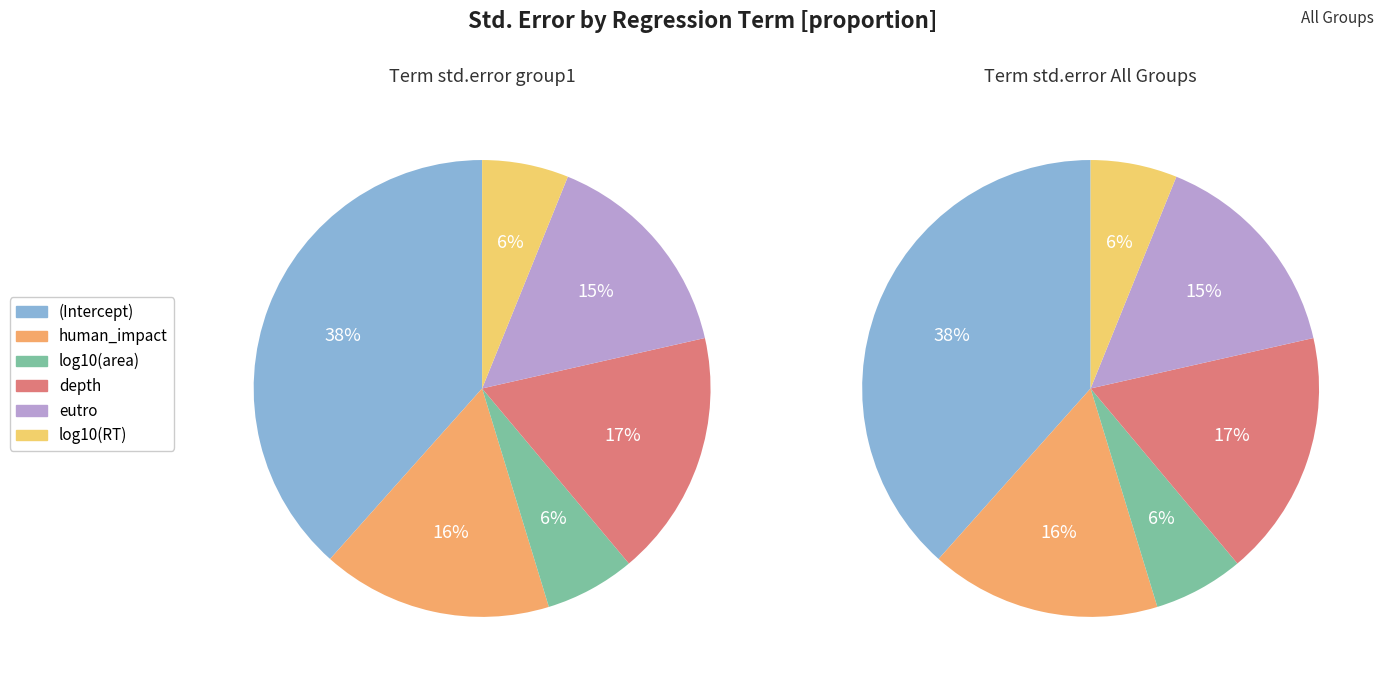

To the nearest percent, what percentage of the pie is log10(RT)?

6%